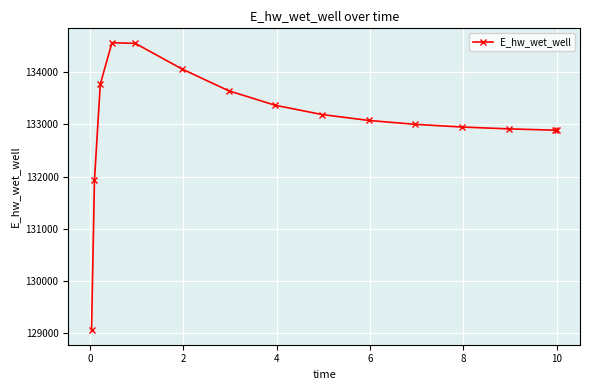

What is the value of the 15th point from the left?

132889.7